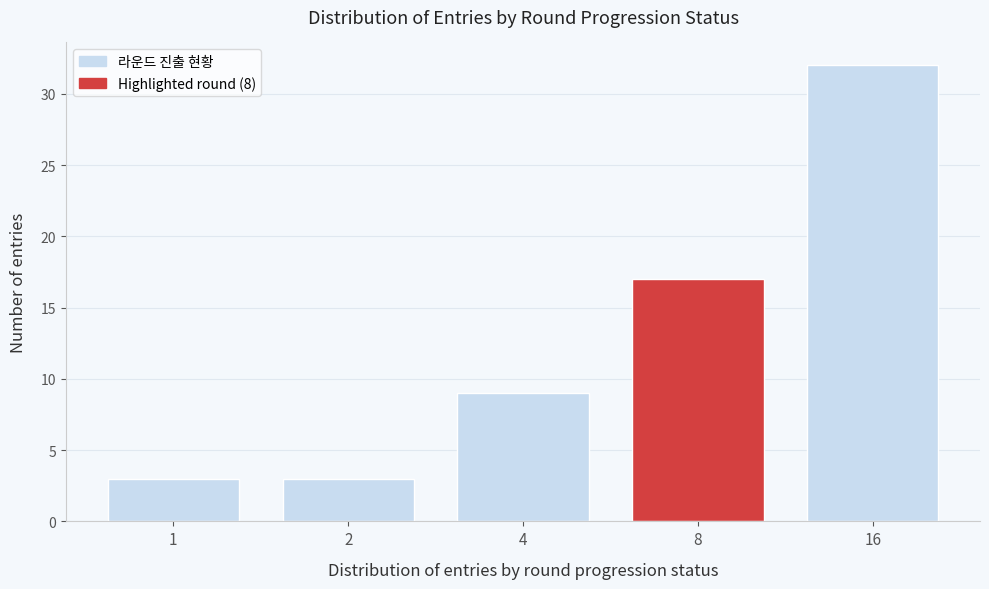

Reading left to right, list all the values displayed in this chart.

1=3	2=3	4=9	8=17	16=32